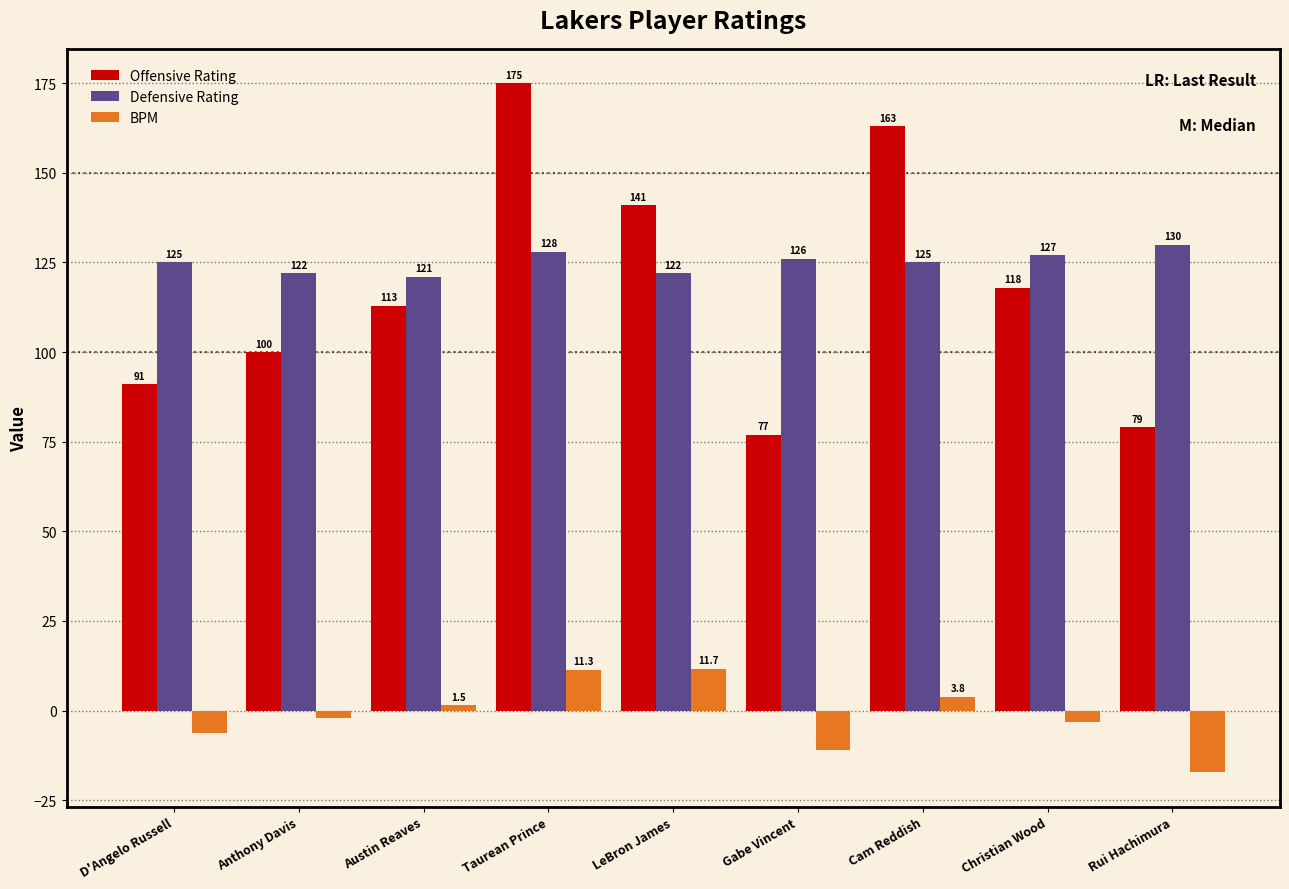

Which series has the widest spread of values?

Offensive Rating